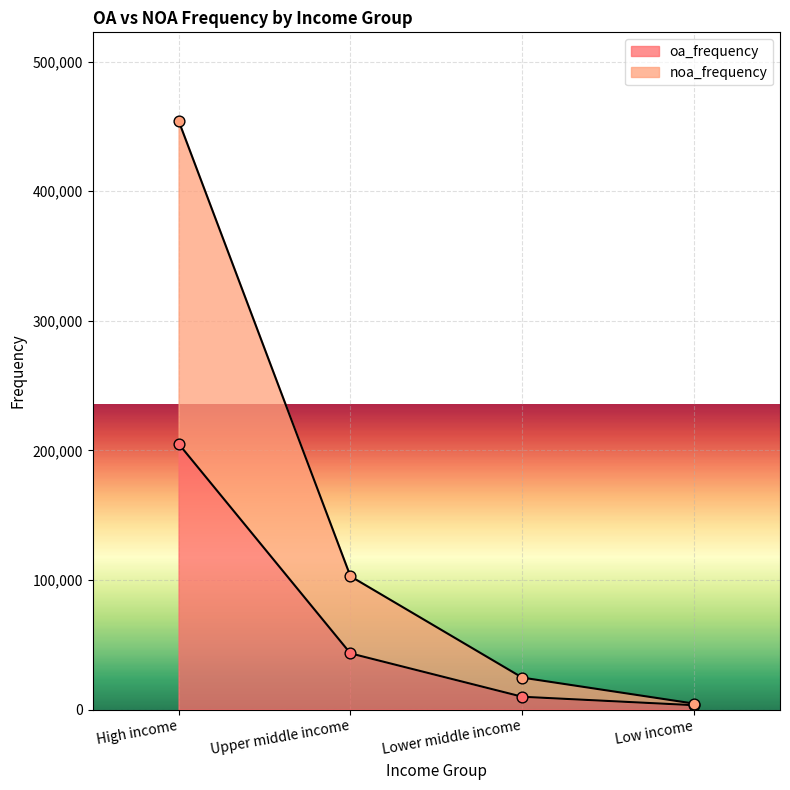

Which series has the widest spread of Y values?

noa_frequency